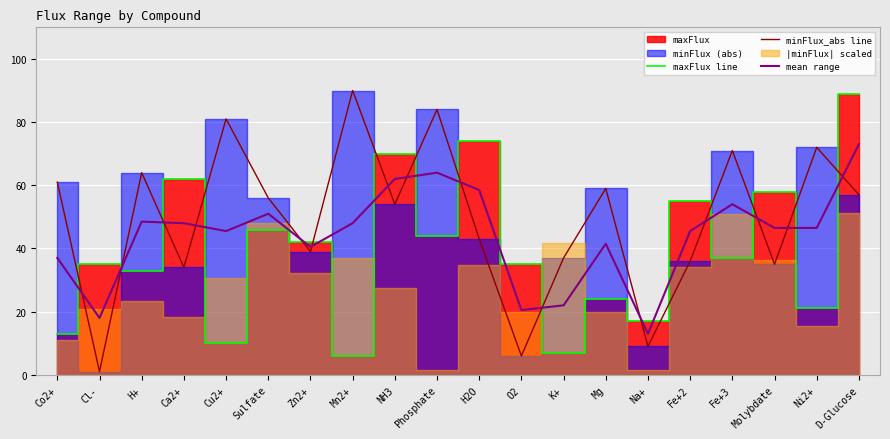

What is the sum of the minFlux_abs line values at NH3 and Zn2+?

93.0